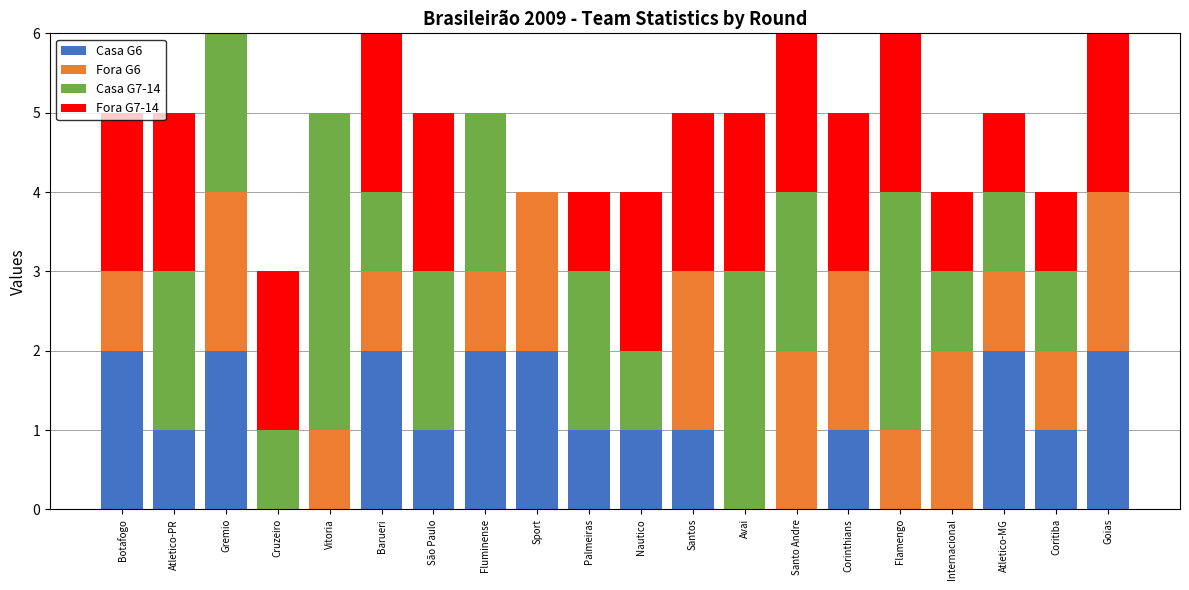

What are all the series names shown in the legend?

Casa G6, Fora G6, Casa G7-14, Fora G7-14